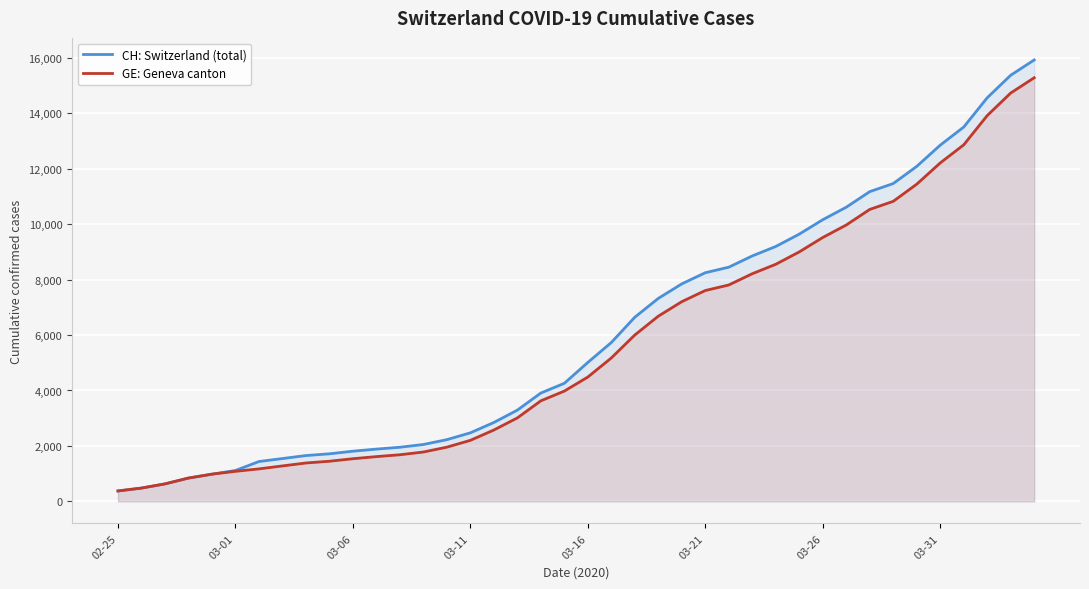

True or false: GE: Geneva canton and CH: Switzerland (total) intersect in this chart.

False